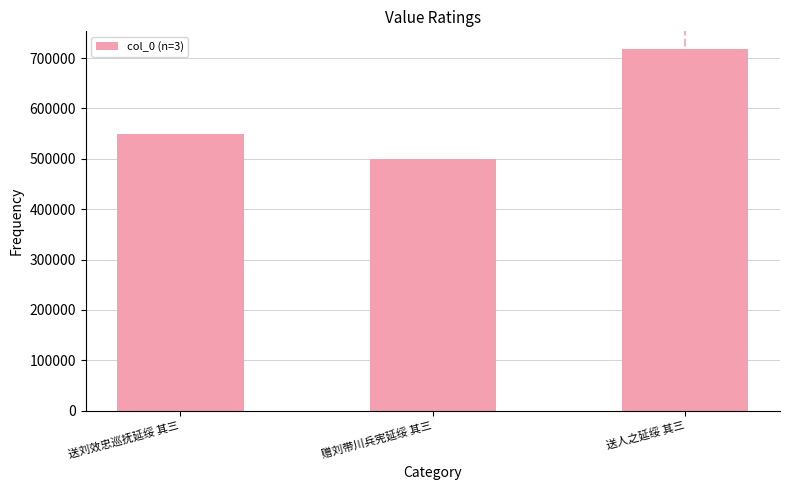

Reading left to right, what are all the values shown in this chart?

送刘效忠巡抚延绥 其三=548850	赠刘带川兵宪延绥 其三=498719	送人之延绥 其三=717270